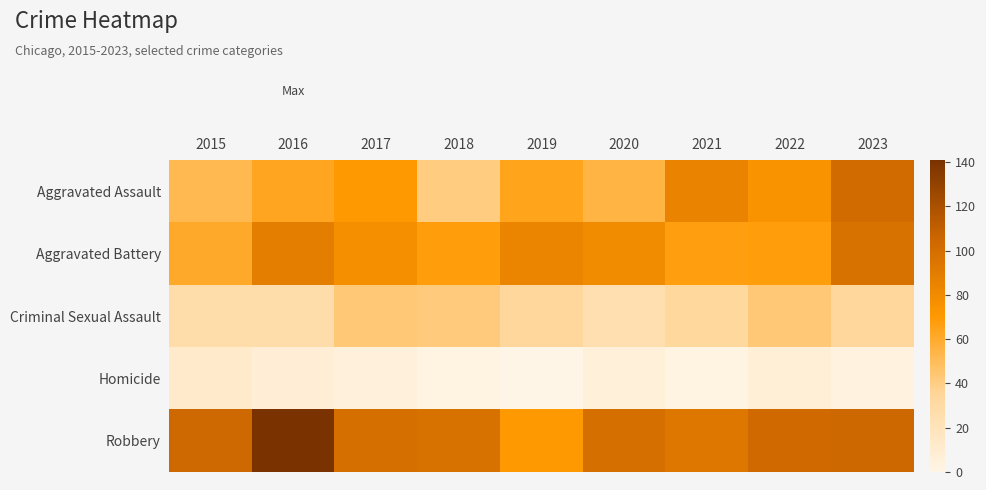

How many categories are shown in the chart?

9